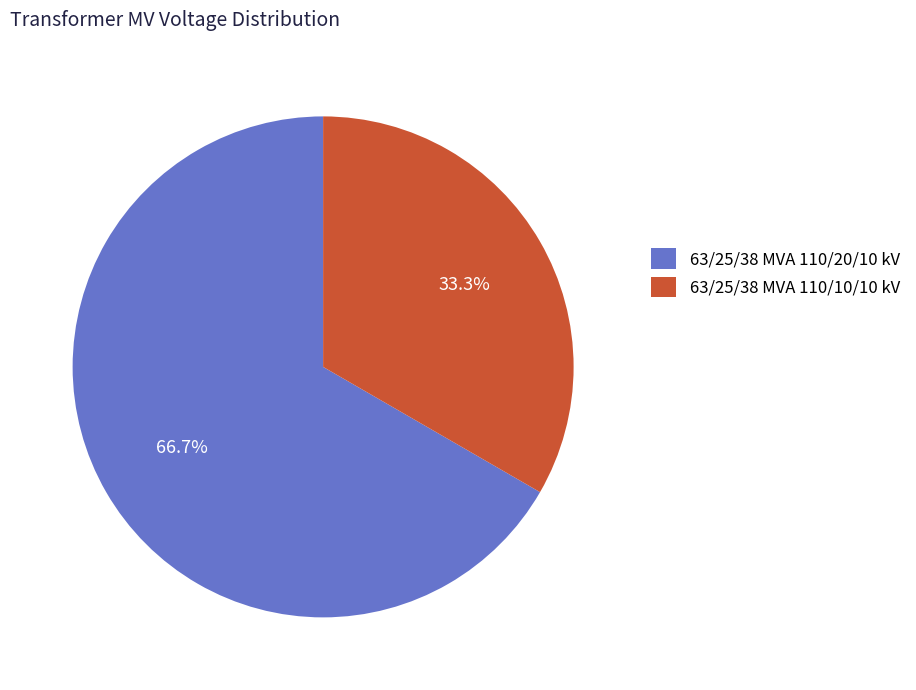

True or false: 63/25/38 MVA 110/20/10 kV accounts for 74% of the total.

False